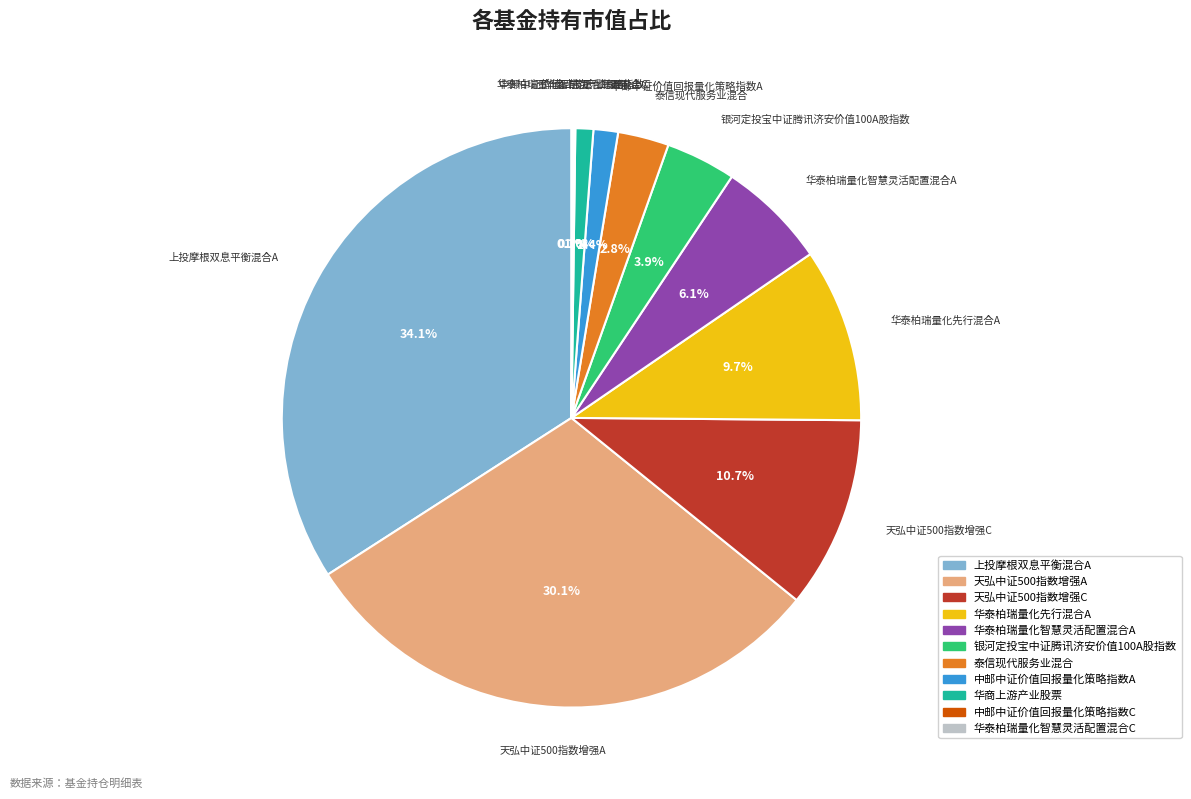

Does any single category account for the majority?

No